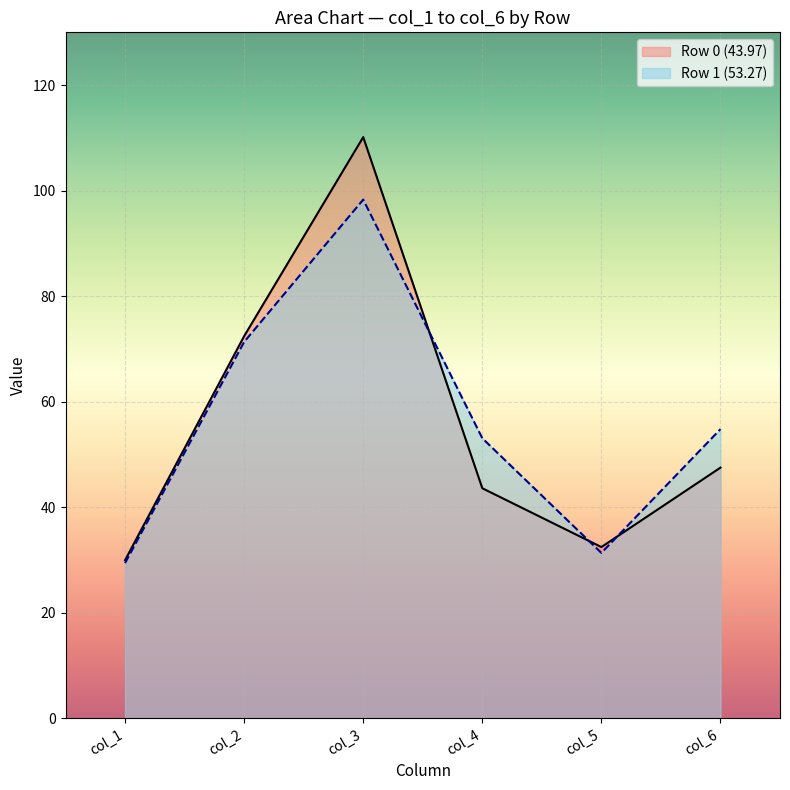

The value of col_1 at 0 is 50.6. True or false?

False